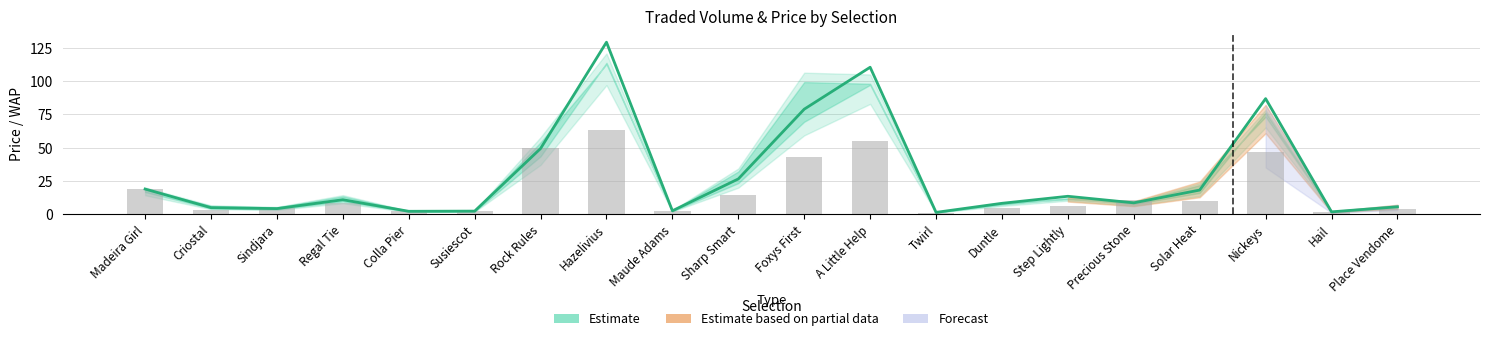

What is the change in value from Hazelivius to Nickeys?

-42.5